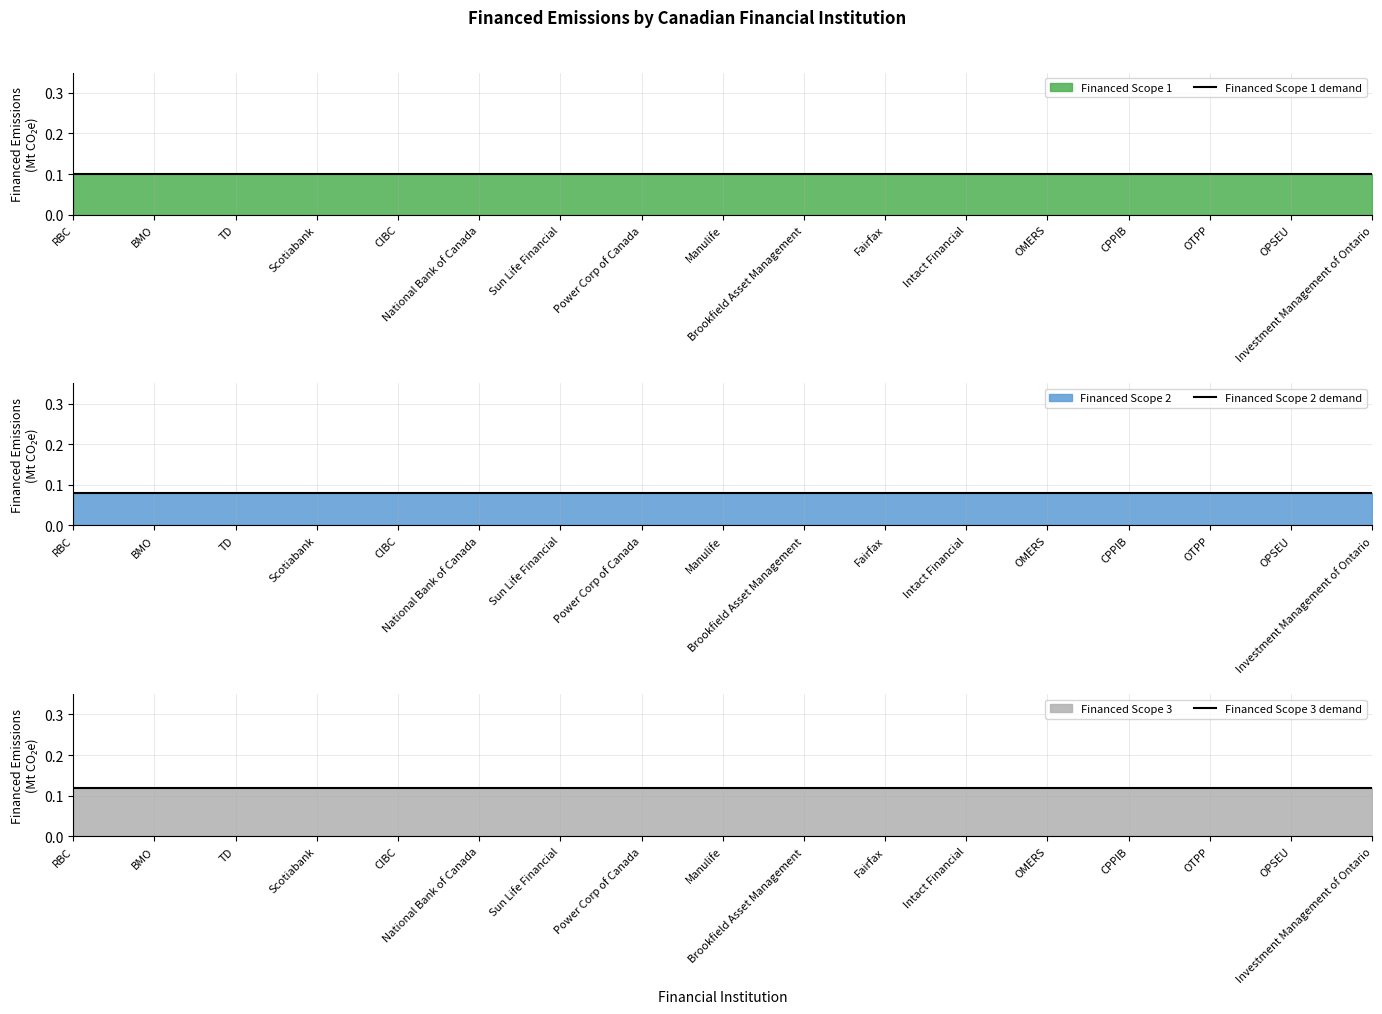

At which label does Financed Scope 2 demand reach its peak?

RBC